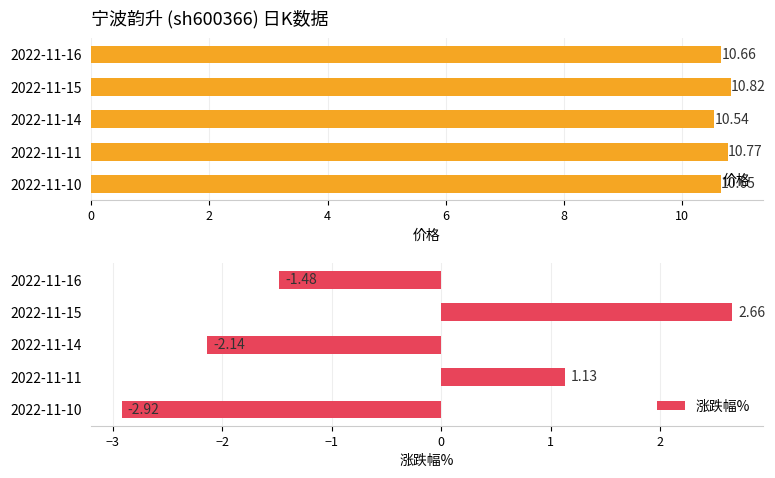

What is the value of the 价格 bar at the 4th from the left?

10.8